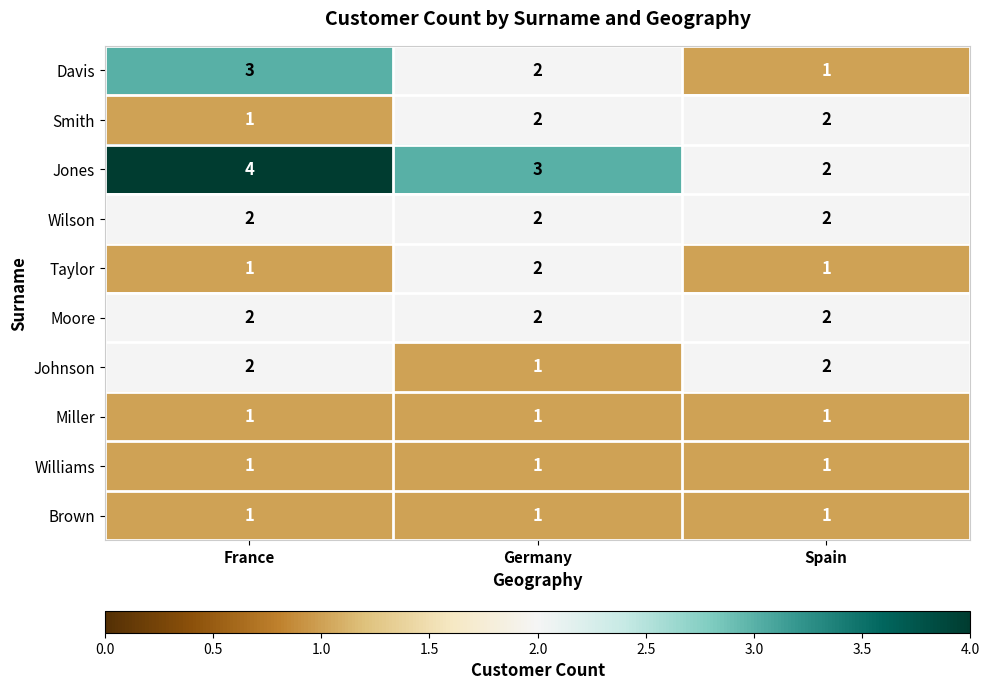

What is the sum of all Taylor values?

4